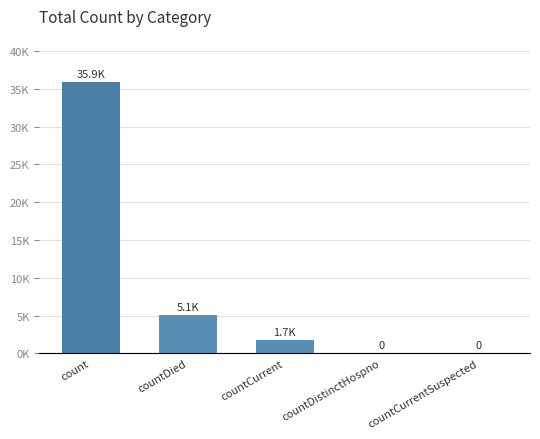

The chart shows a value of 35905 at count. True or false?

True